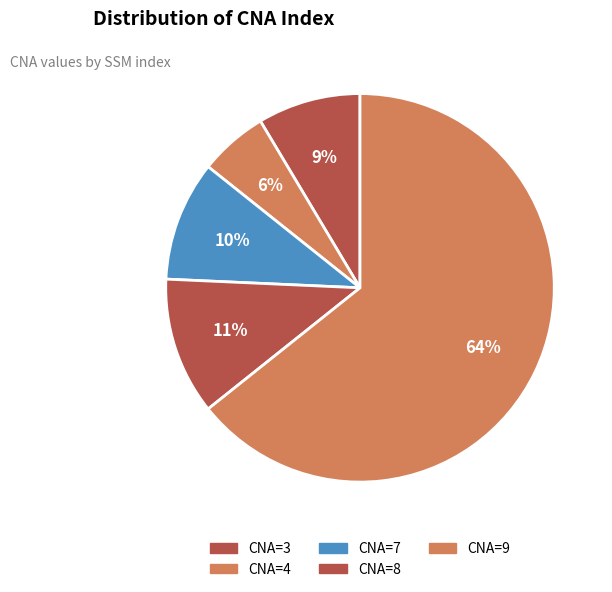

Count the number of slices in the pie.

5